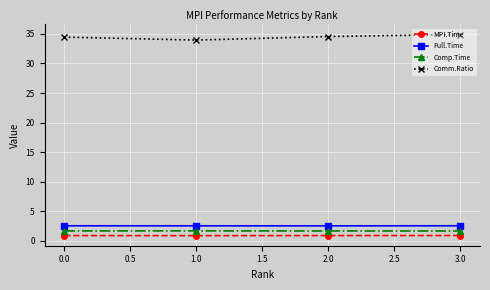

What is the smallest value displayed?

0.9